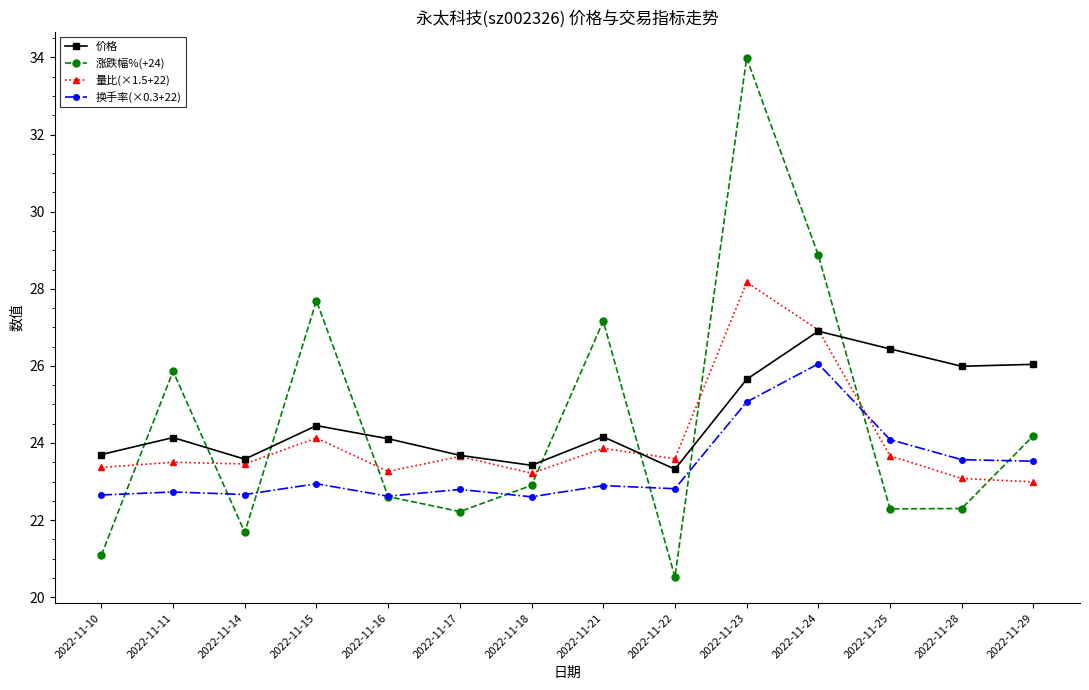

At which category does the chart reach its minimum across all series?

2022-11-22